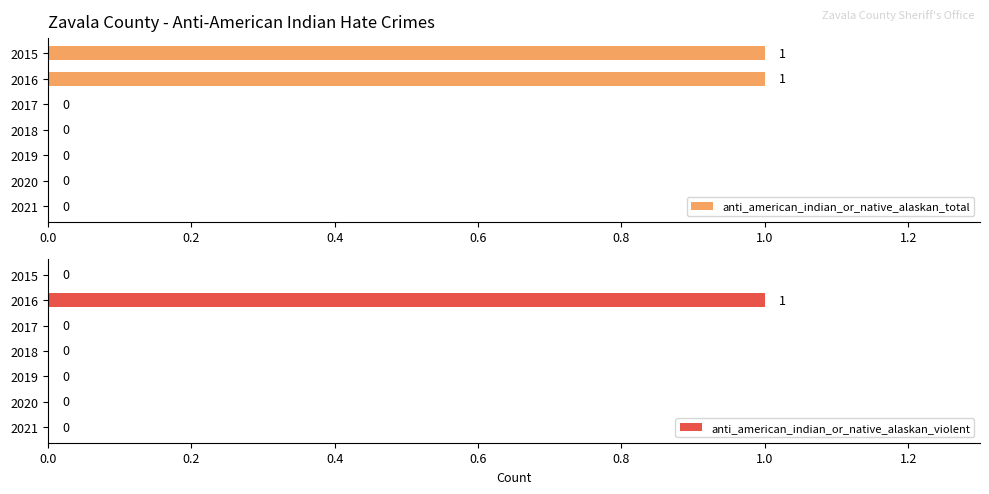

Rank the series by their maximum value, from highest to lowest.

anti_american_indian_or_native_alaskan_total, anti_american_indian_or_native_alaskan_violent